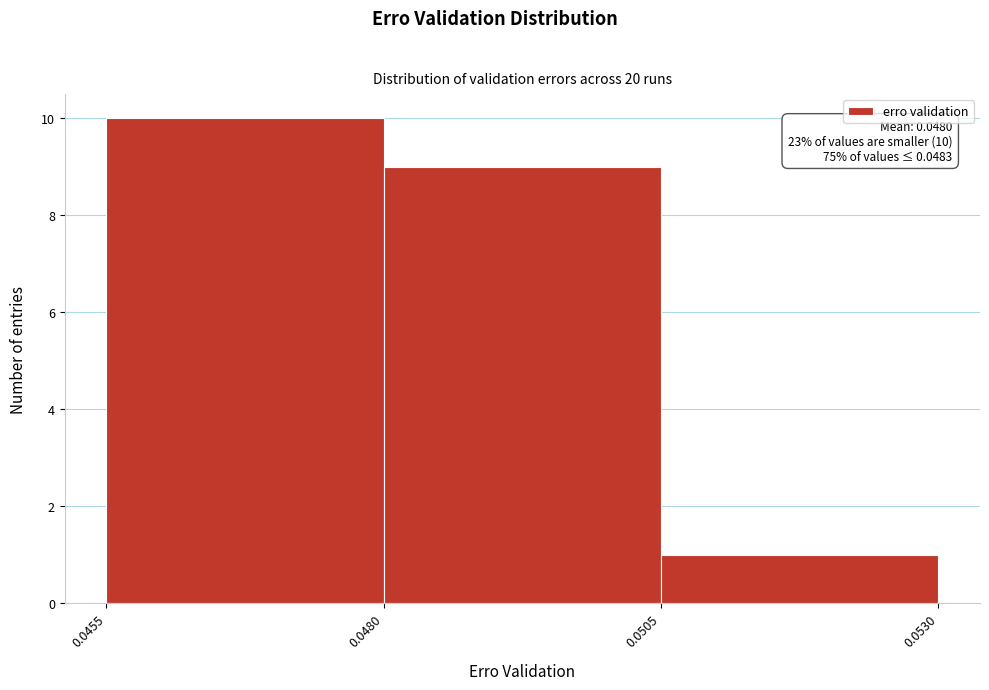

Which range on the x-axis has the tallest bar?

0.0455 to 0.0480